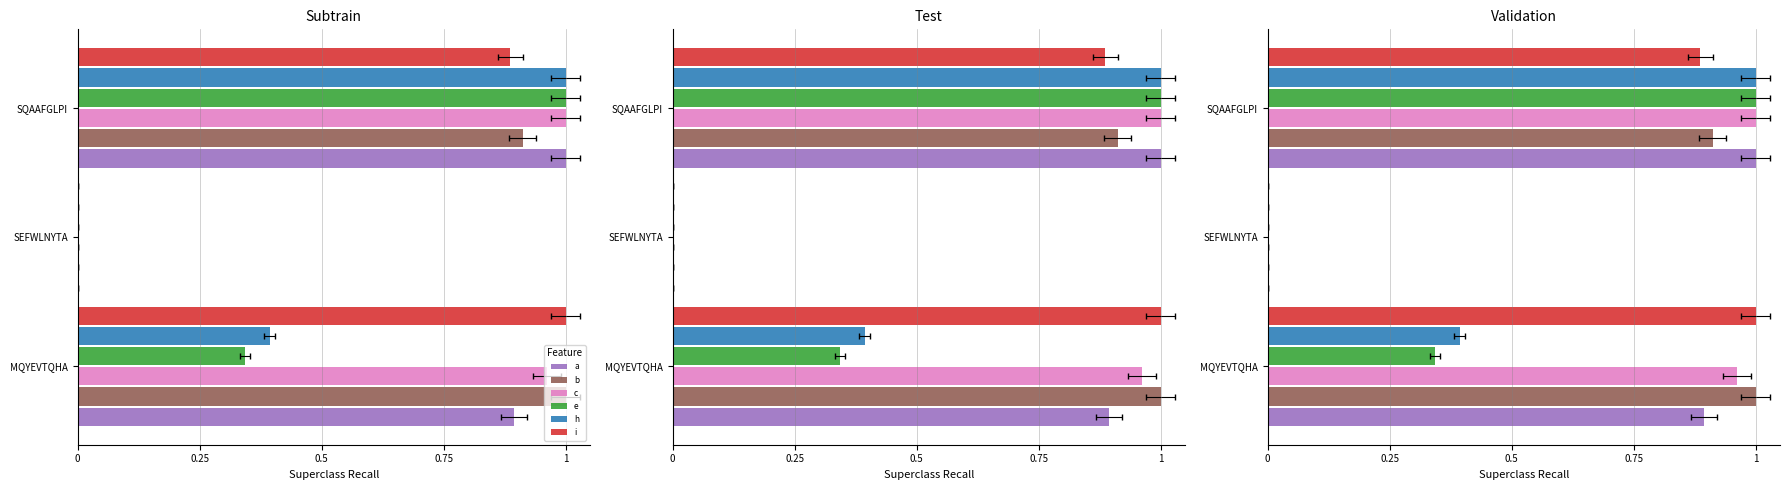

At SQAAFGLPI, list the series in order from largest to smallest.

a, c, e, h, b, i